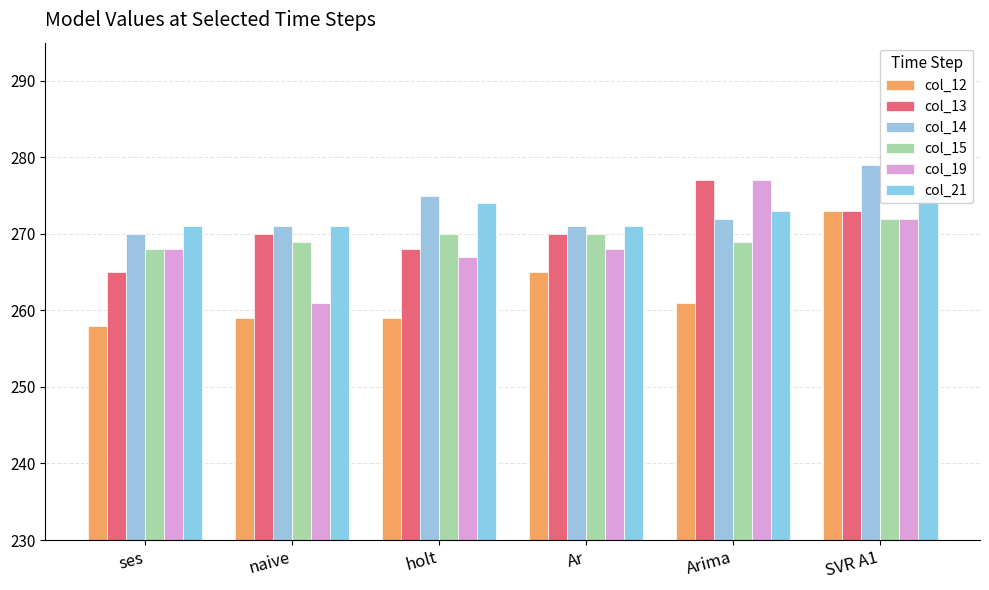

Between holt and Arima, which series saw the biggest shift?

col_19